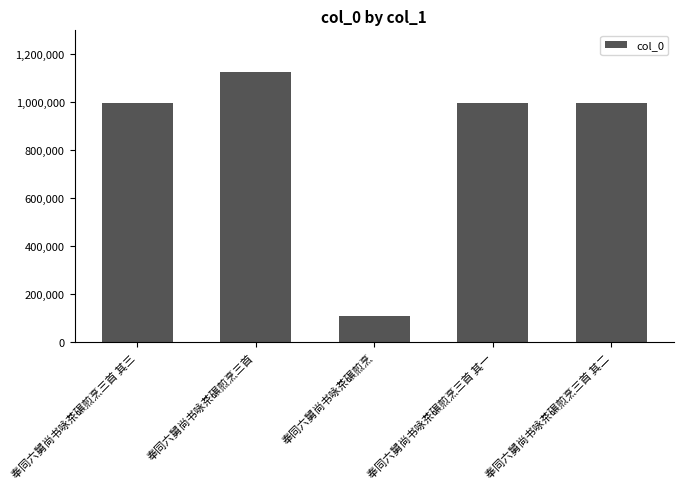

What is the average value?

844551